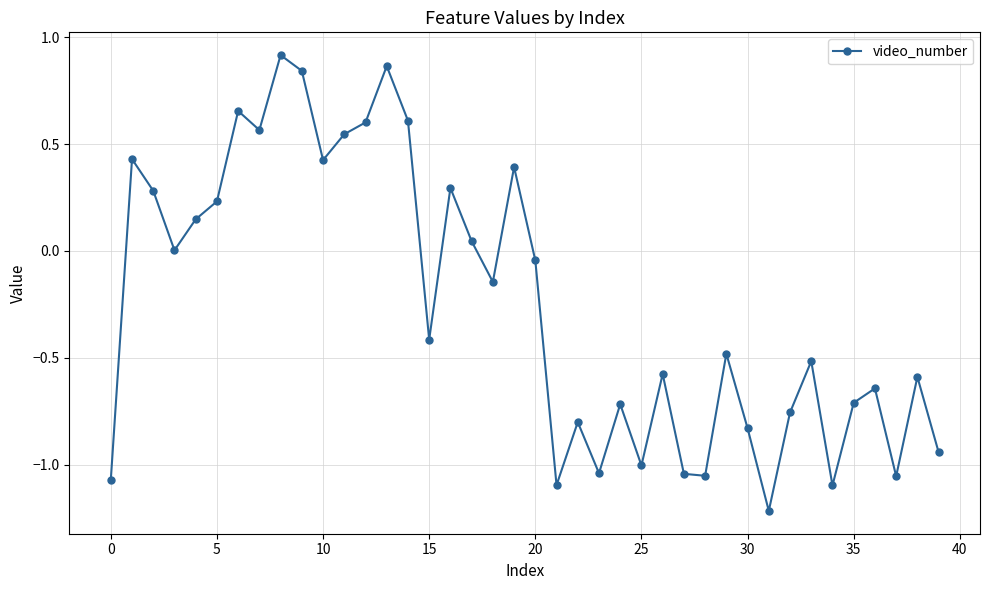

What is the minimum value shown in the chart?

-1.2